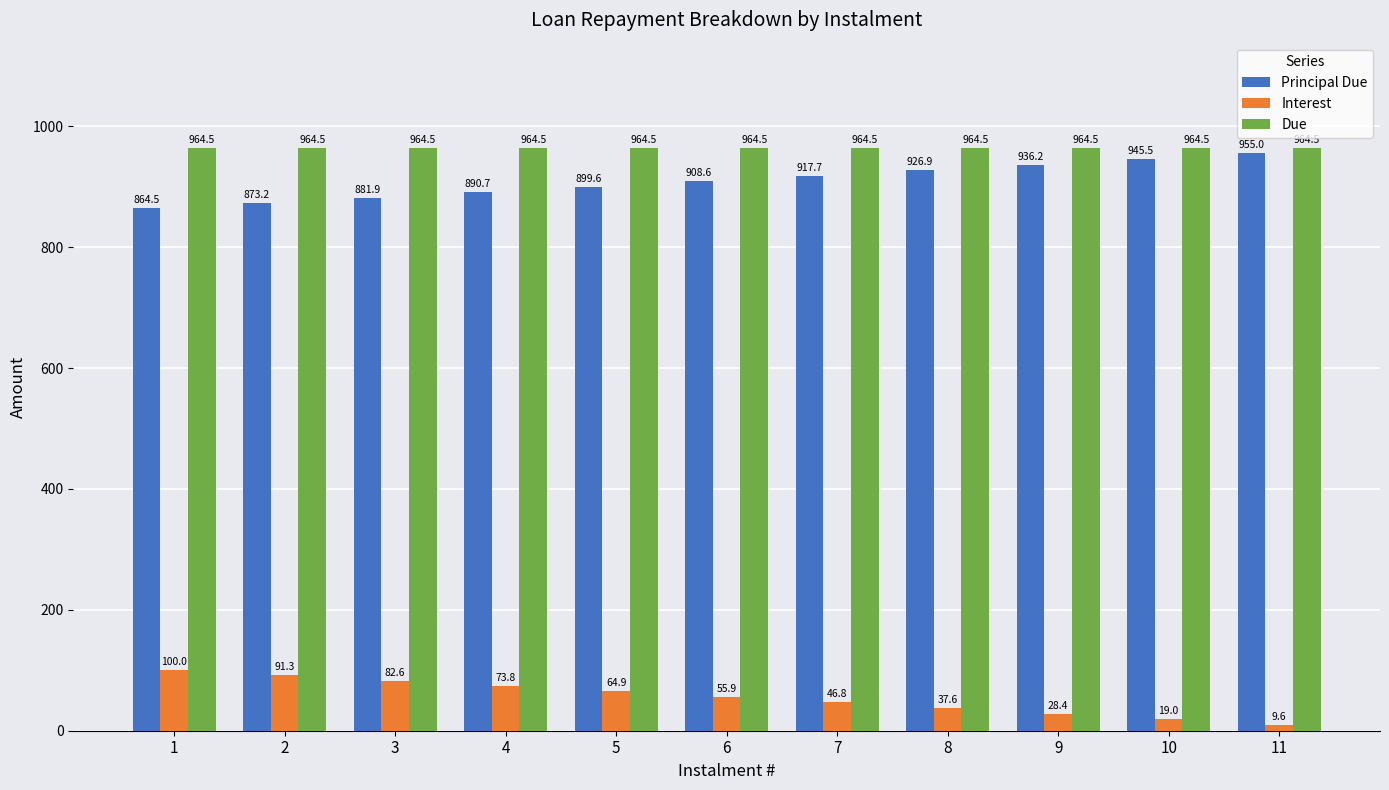

How many bars are there in total?

33